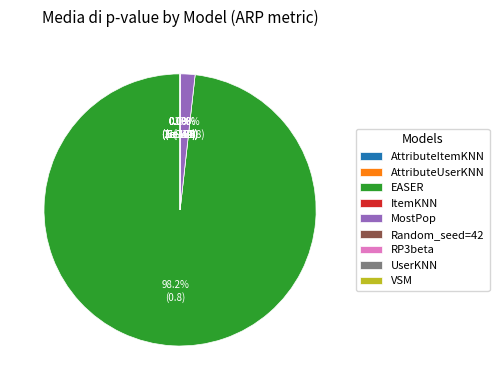

To the nearest percent, what is the difference between the largest and smallest slice percentages?

98%